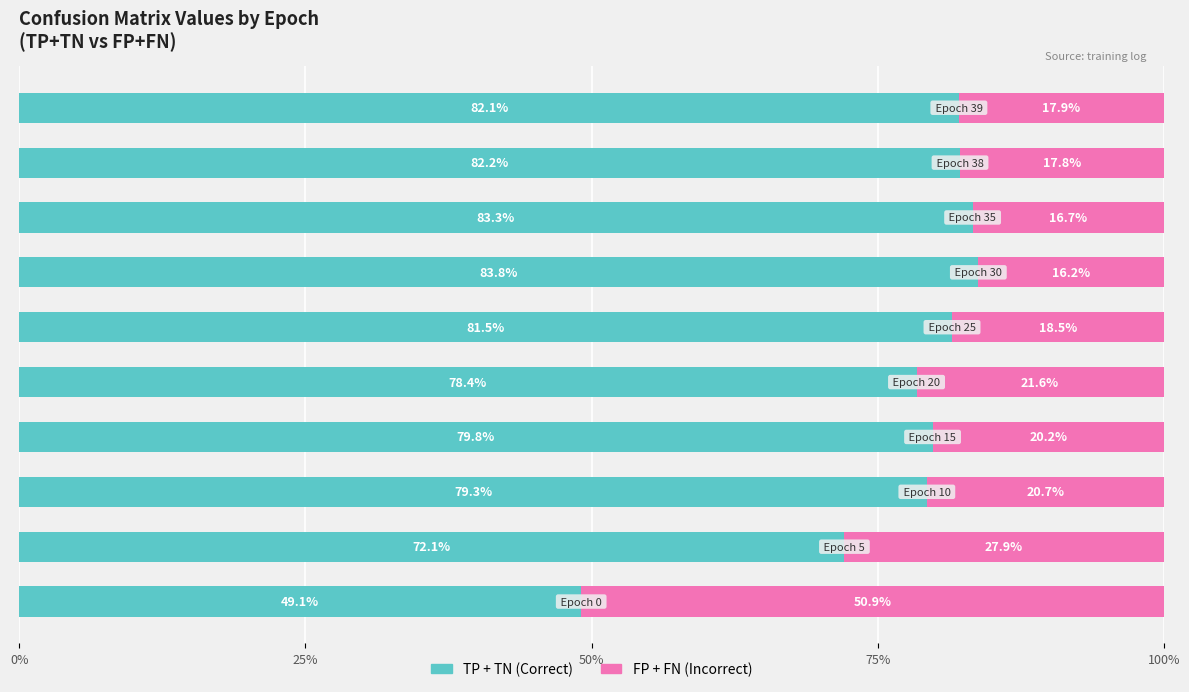

What is the maximum value for TP + TN (Correct)?

83.8